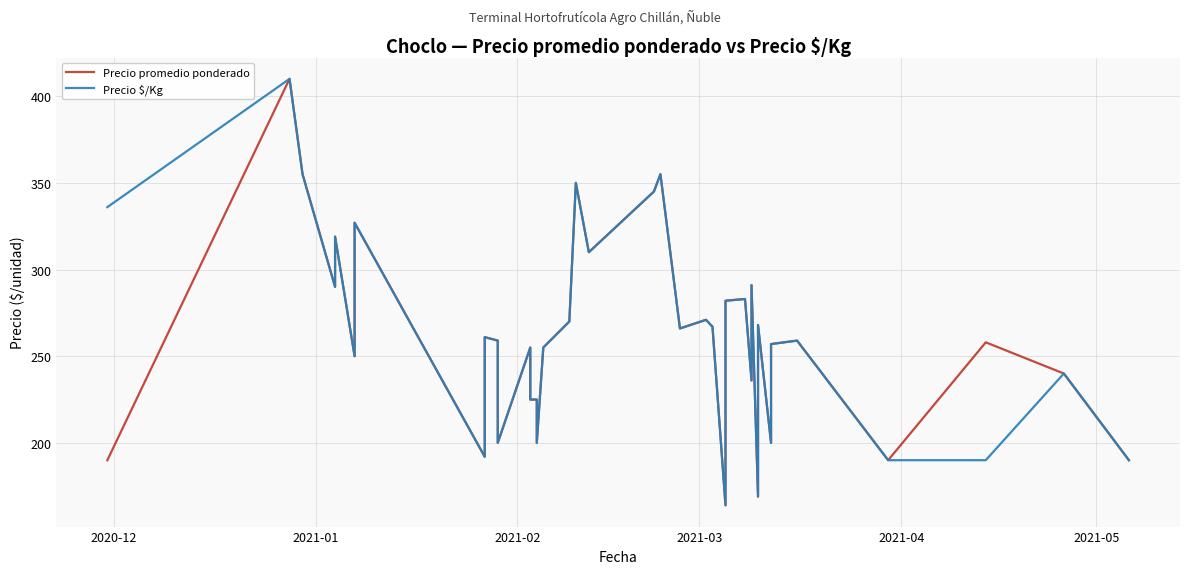

Where is Precio $/Kg nearest to the value 287?

2021-03